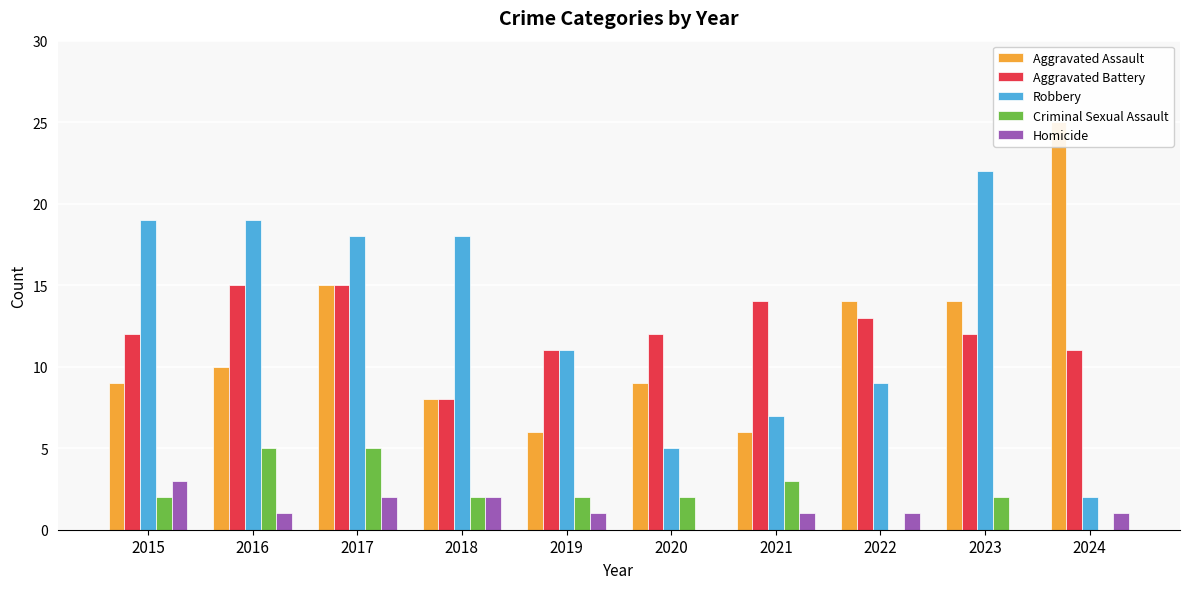

Reading right to left, extract all data points from this chart.

Aggravated Assault: 2024=25	2023=14	2022=14	2021=6	2020=9	2019=6	2018=8	2017=15	2016=10	2015=9
Aggravated Battery: 2024=11	2023=12	2022=13	2021=14	2020=12	2019=11	2018=8	2017=15	2016=15	2015=12
Robbery: 2024=2	2023=22	2022=9	2021=7	2020=5	2019=11	2018=18	2017=18	2016=19	2015=19
Criminal Sexual Assault: 2024=0	2023=2	2022=0	2021=3	2020=2	2019=2	2018=2	2017=5	2016=5	2015=2
Homicide: 2024=1	2023=0	2022=1	2021=1	2020=0	2019=1	2018=2	2017=2	2016=1	2015=3